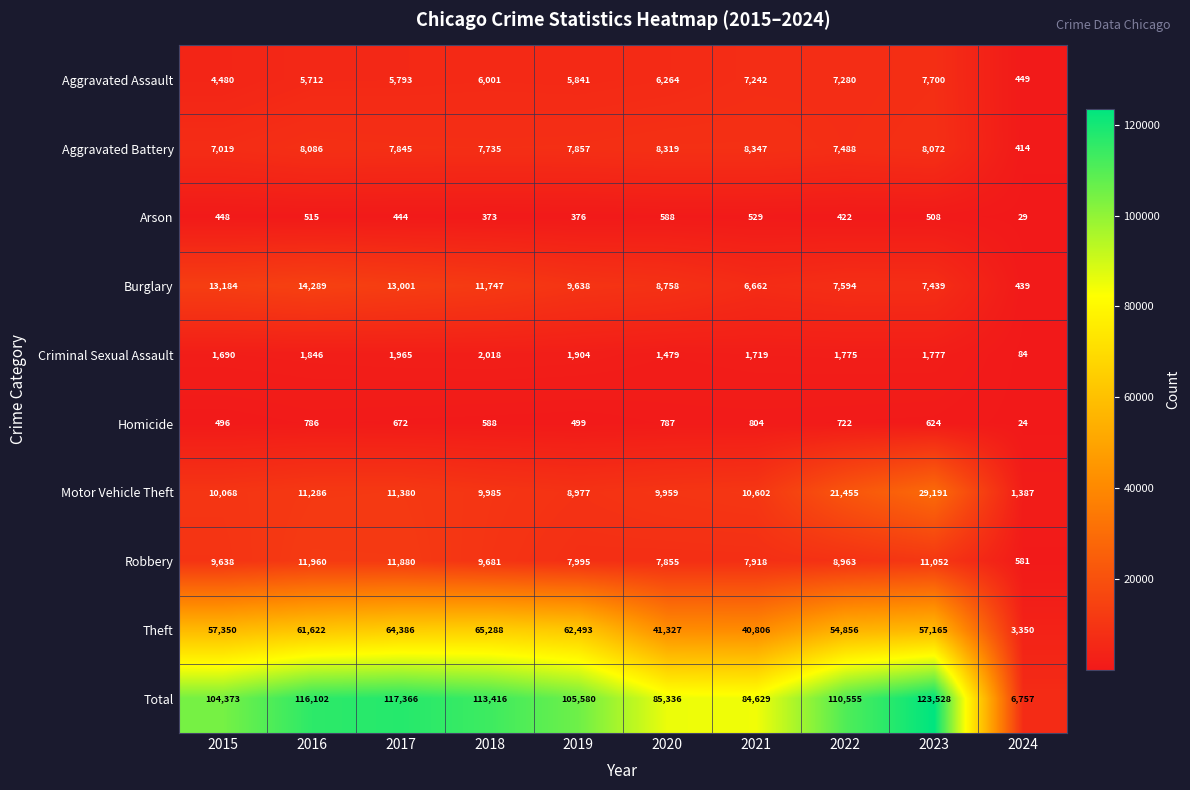

Where is Motor Vehicle Theft nearest to the value 15289?

2017